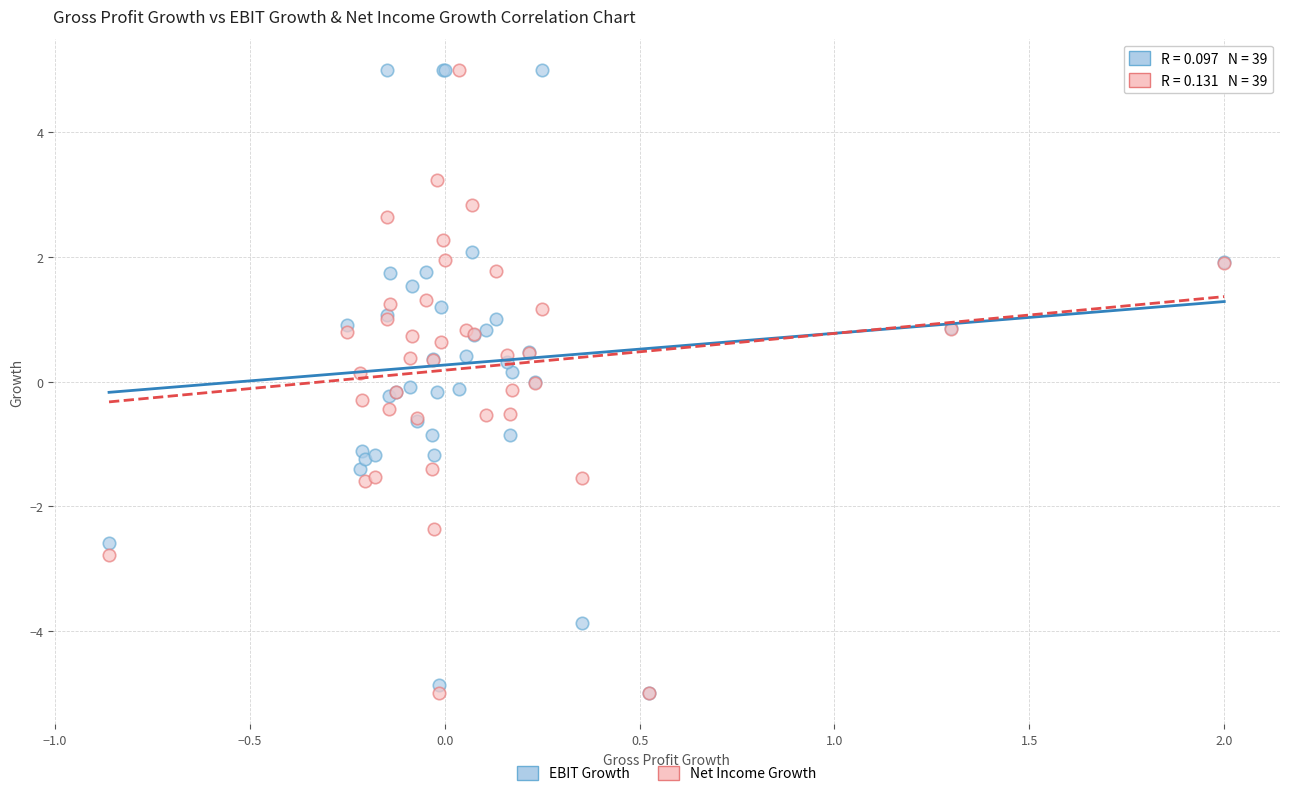

What are all the series names shown in the legend?

EBIT Growth, Net Income Growth